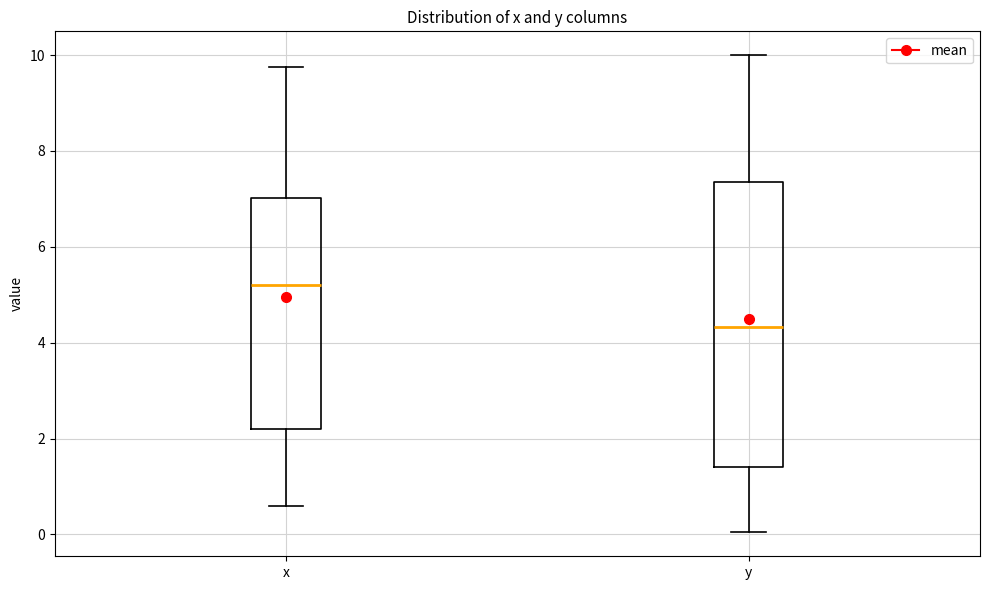

Which box has the highest median line?

x